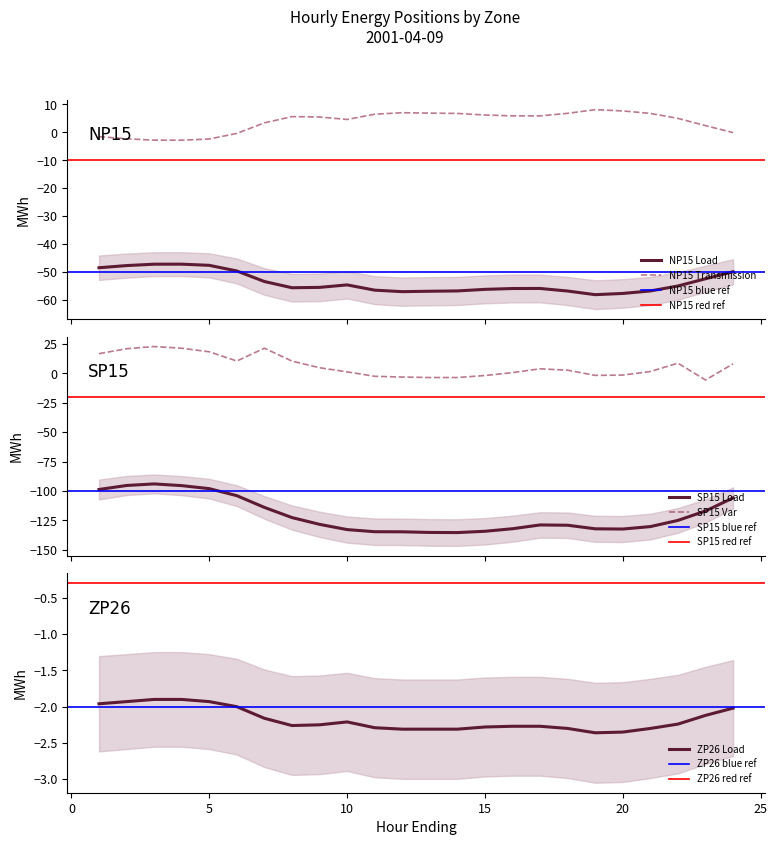

Where is the first local maximum for NP15 Load?

8